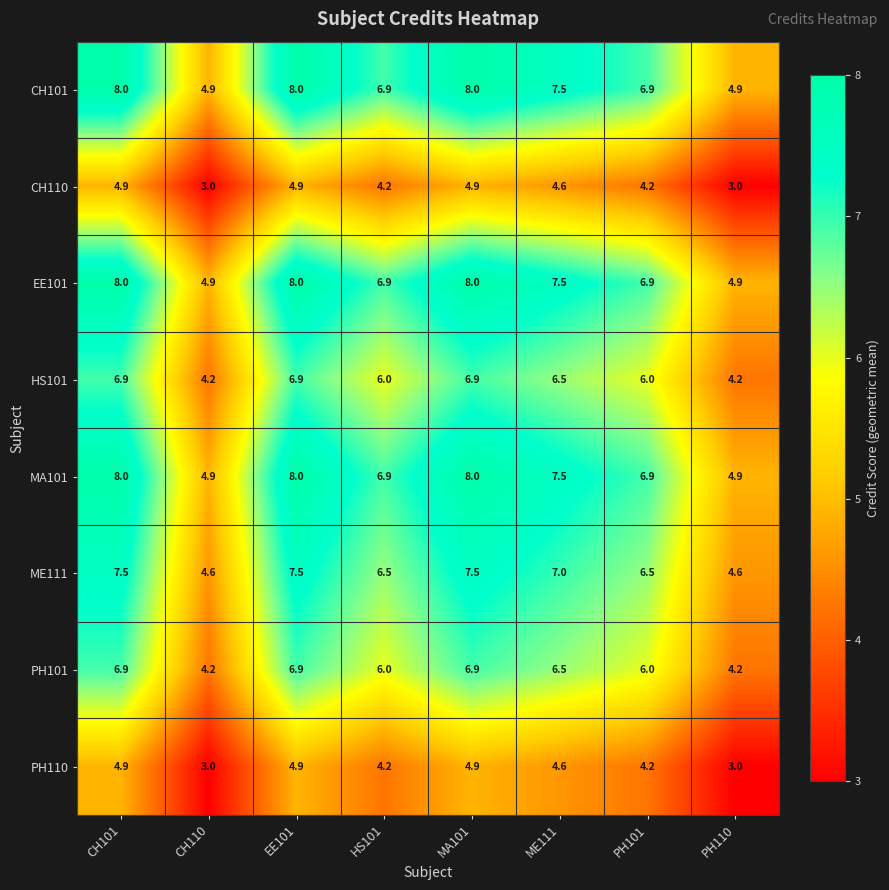

What is the average value of the EE101 series?

6.9